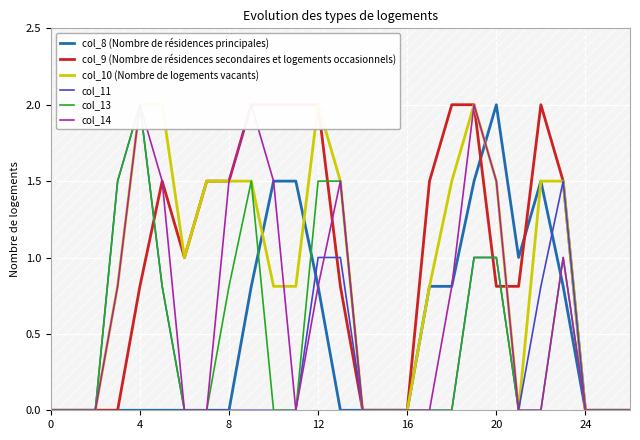

What are all the series names shown in the legend?

col_8 (Nombre de résidences principales), col_9 (Nombre de résidences secondaires et logements occasionnels), col_10 (Nombre de logements vacants), col_11, col_13, col_14